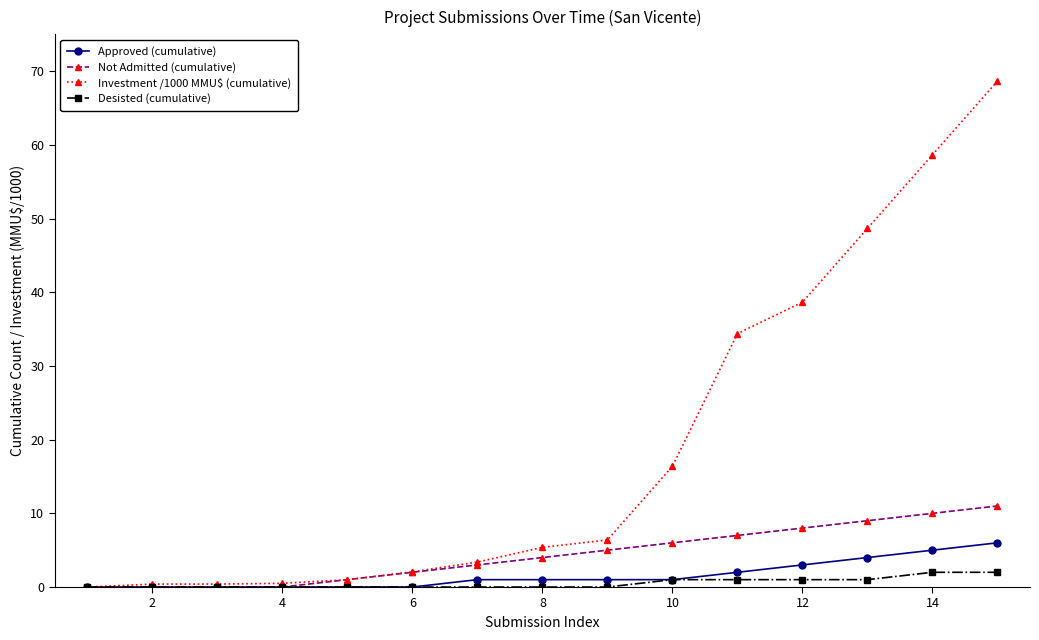

Which series has the largest total across all categories?

Investment /1000 MMU$ (cumulative)